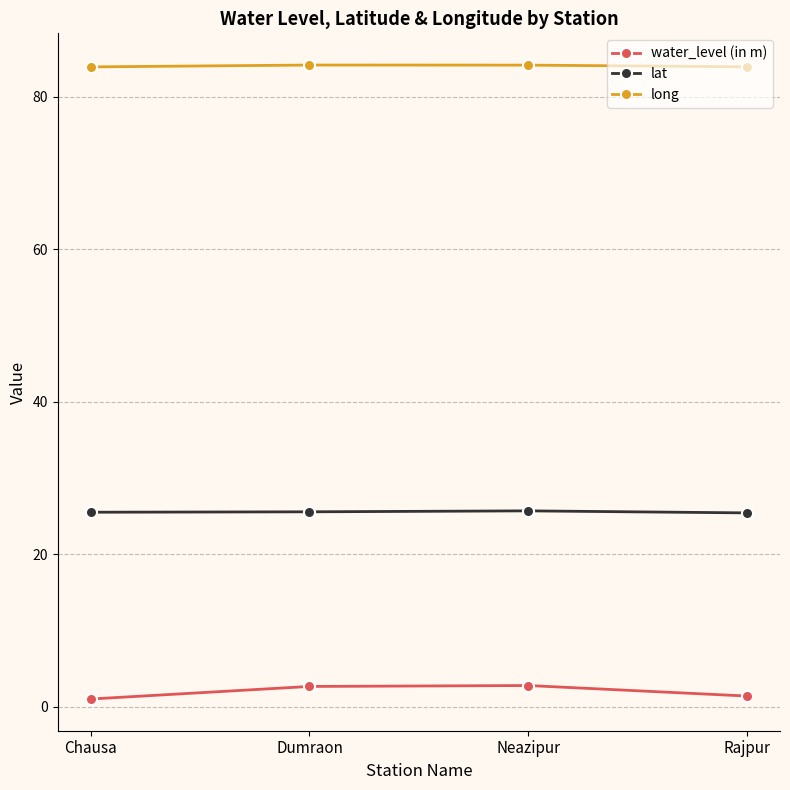

True or false: water_level (in m) and lat cross at least once.

False